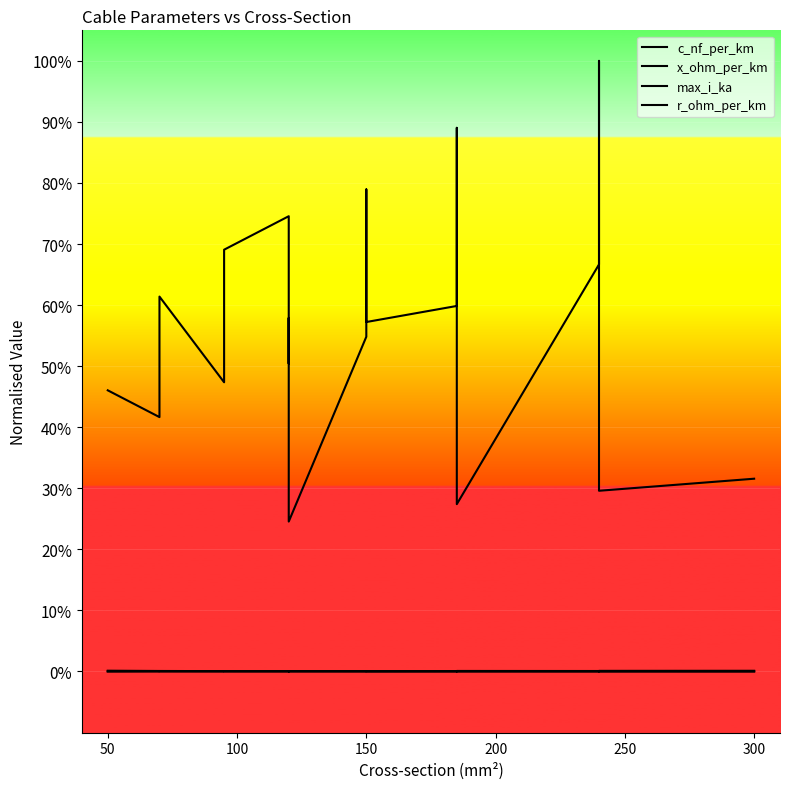

How many distinct data groups are displayed?

4